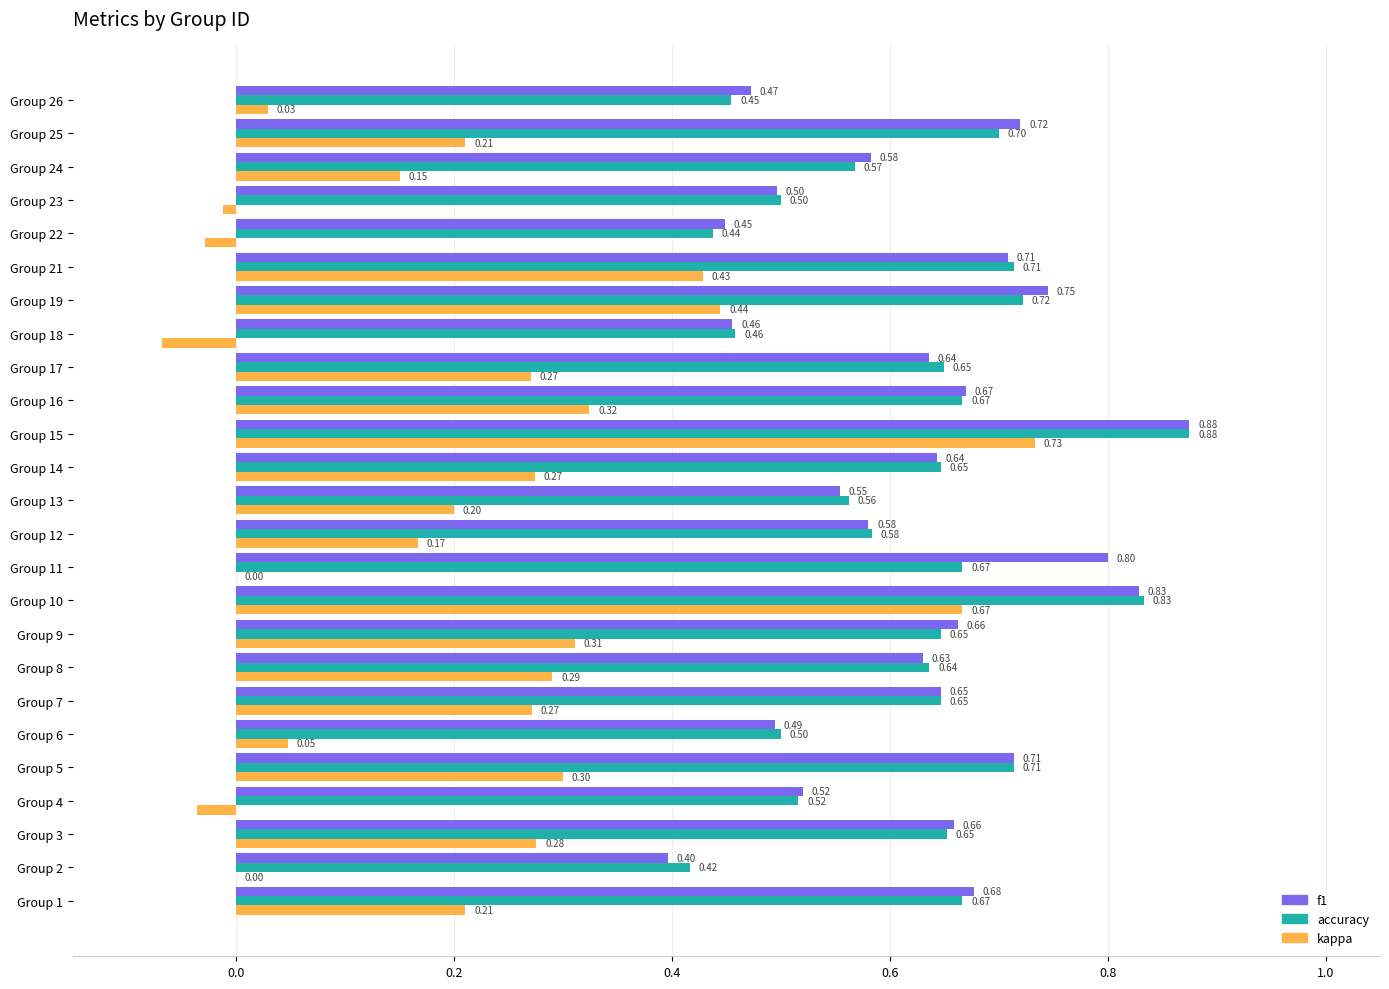

What are all the series names shown in the legend?

f1, accuracy, kappa